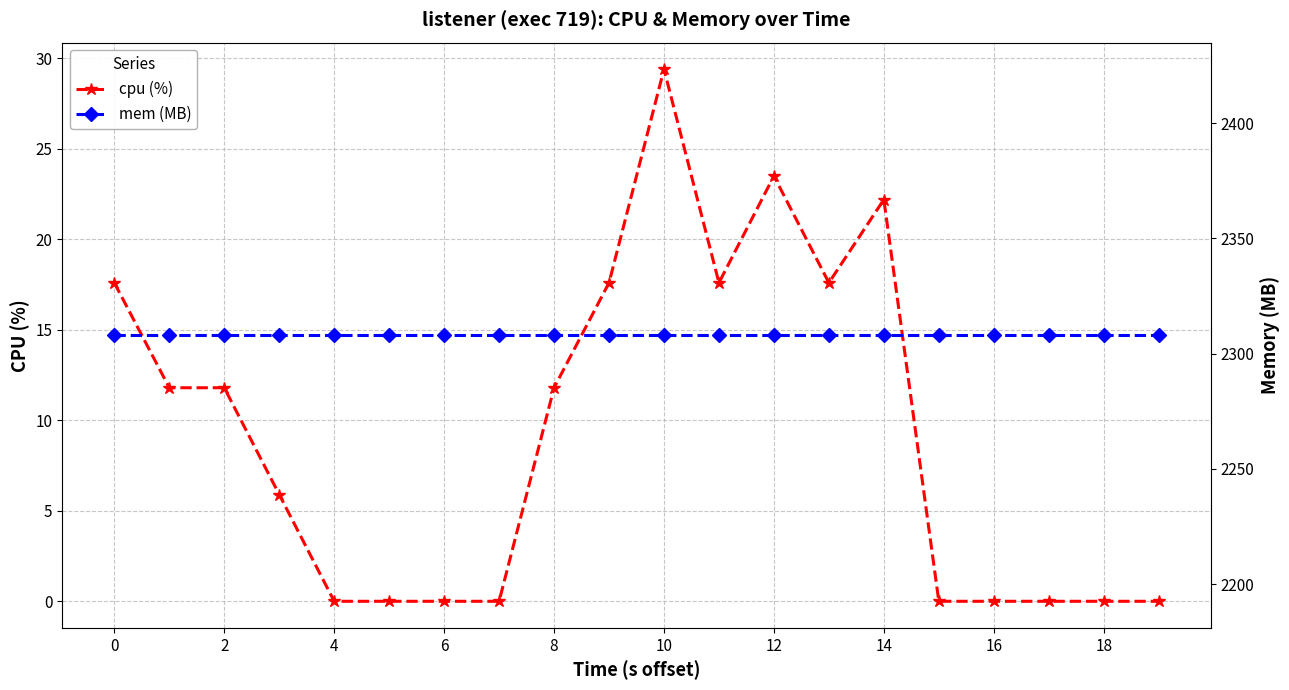

Is this an area chart (filled region under the line)?

No